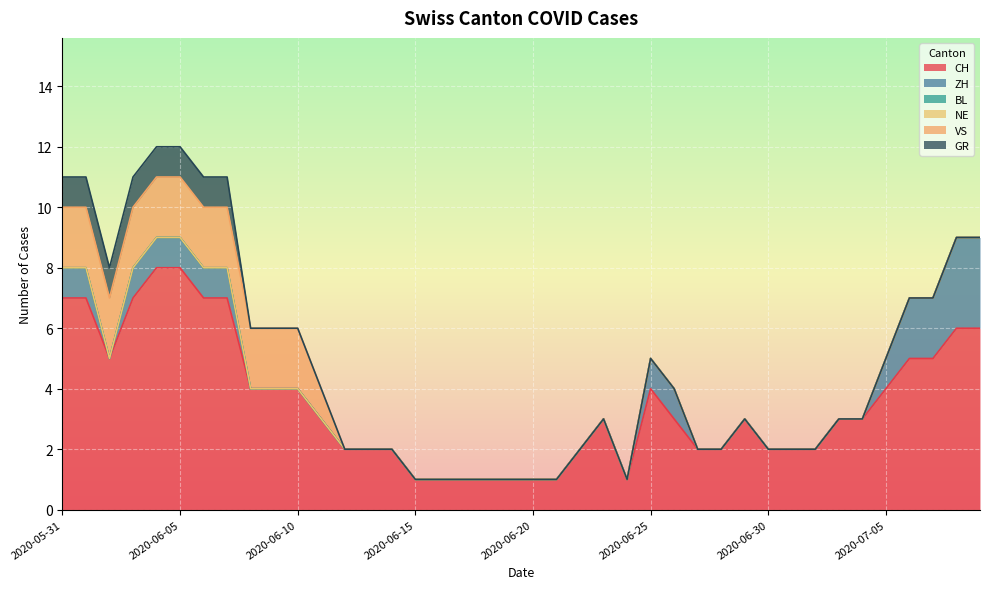

True or false: BL has more than 0 interior local peaks.

False